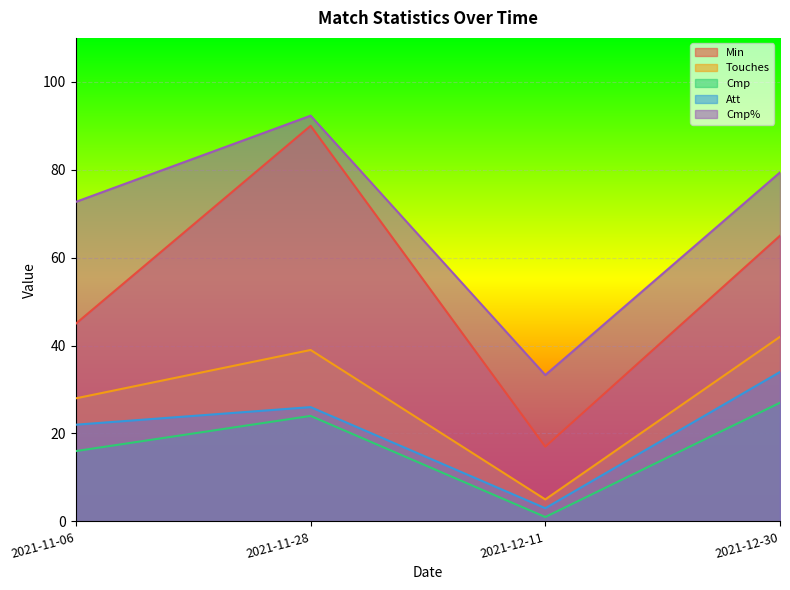

What is the maximum value shown in the chart?

92.3